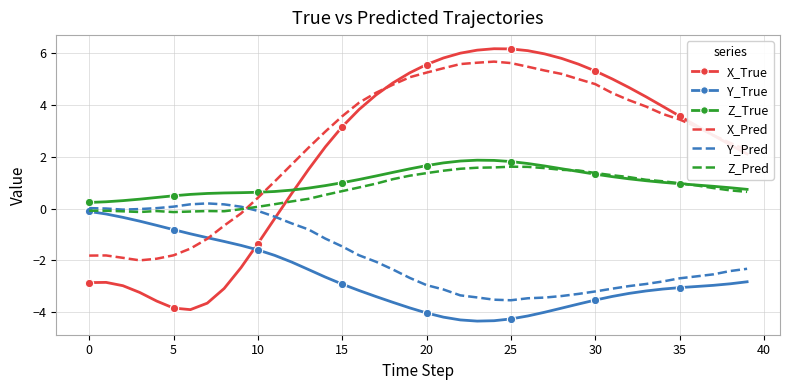

Which series has the largest range (max minus min)?

X_True